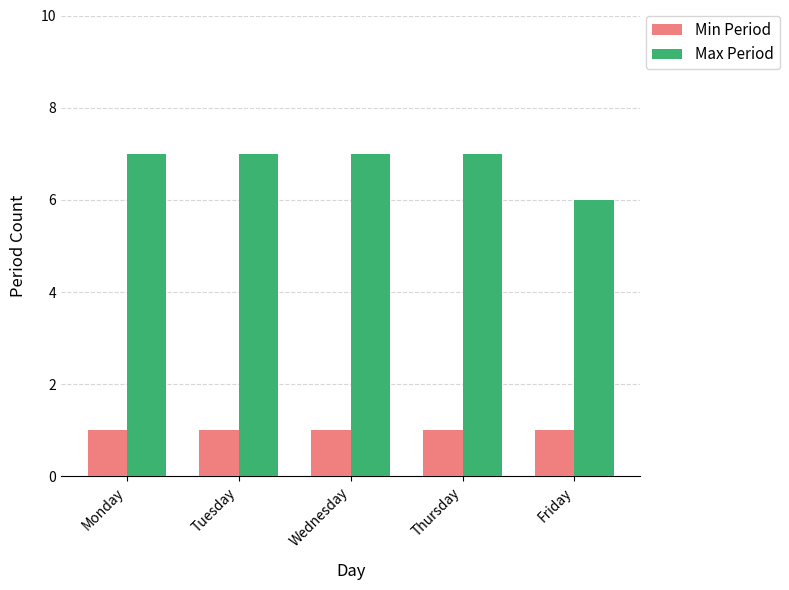

Reading left to right, list all the values displayed in this chart.

Min Period: Monday=1	Tuesday=1	Wednesday=1	Thursday=1	Friday=1
Max Period: Monday=7	Tuesday=7	Wednesday=7	Thursday=7	Friday=6